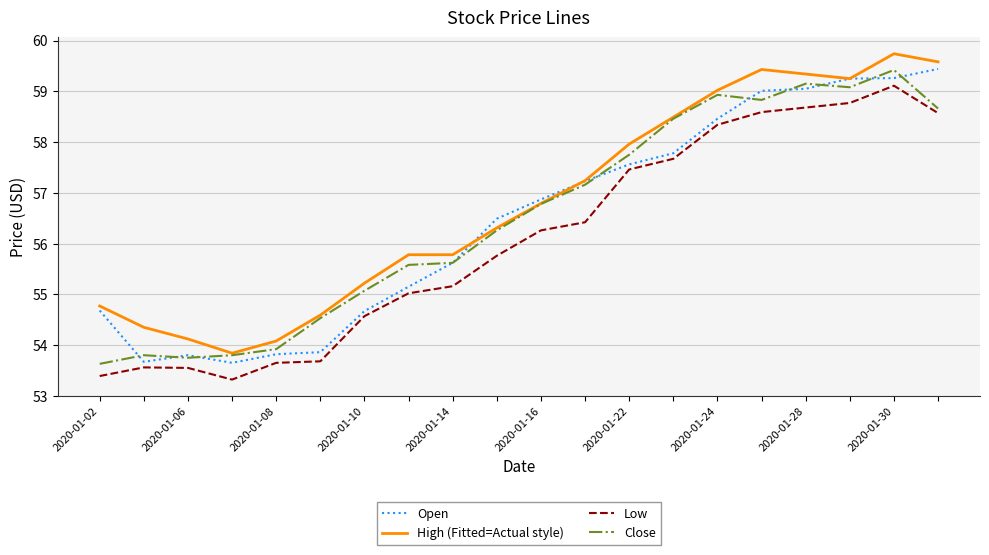

True or false: Low and High (Fitted=Actual style) intersect in this chart.

False